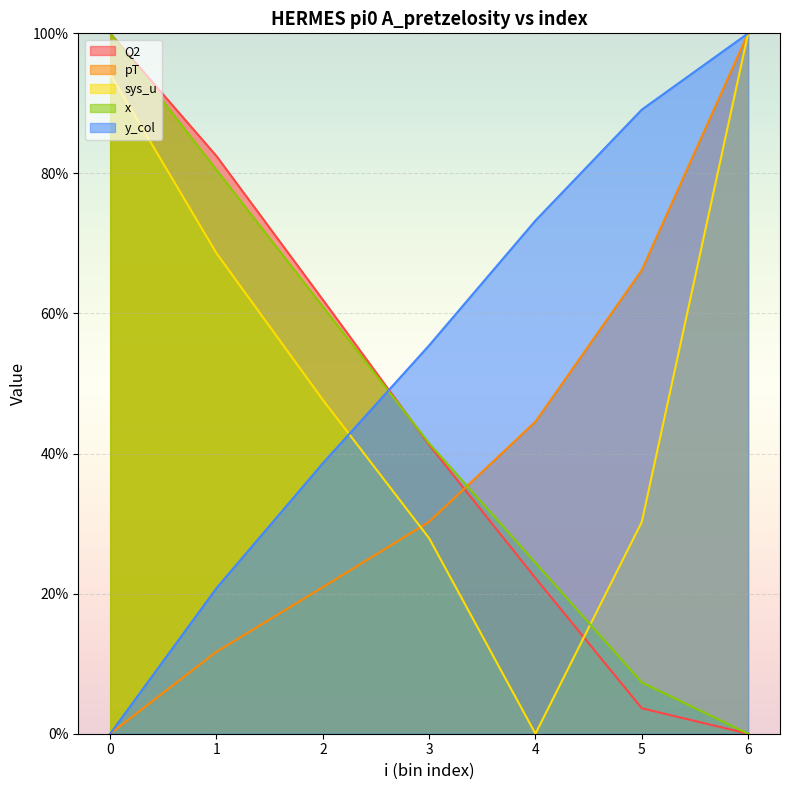

The value of y_col at 3 is 0.6. True or false?

True